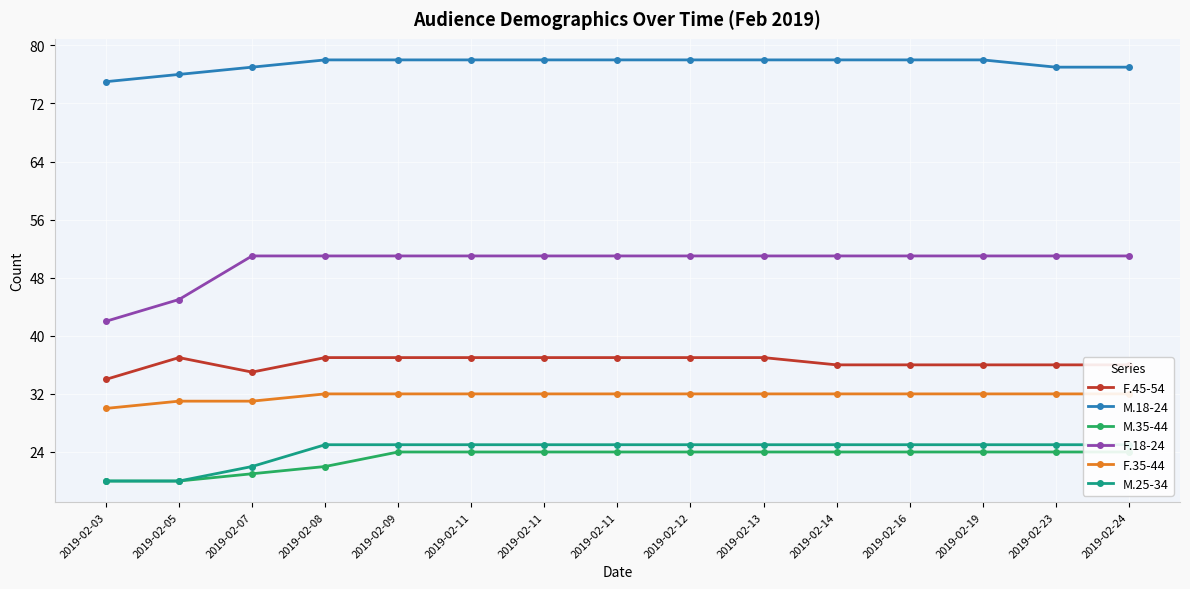

How many data points in F.45-54 are less than 37?

7